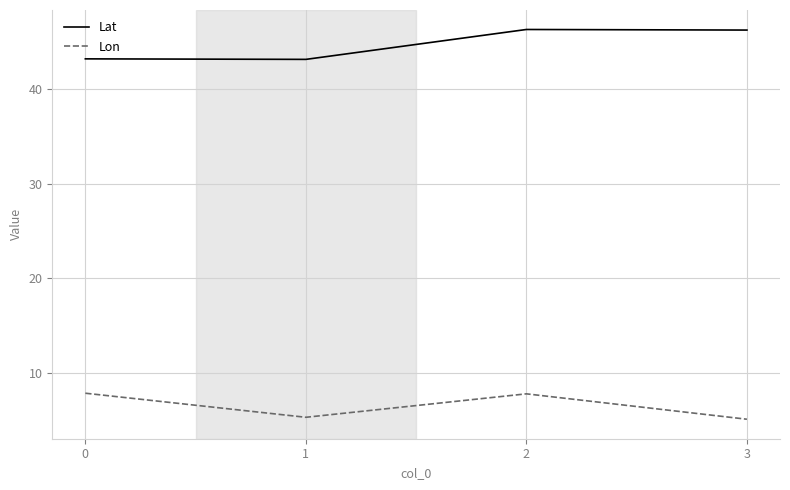

At how many categories does at least one series exceed 14?

4